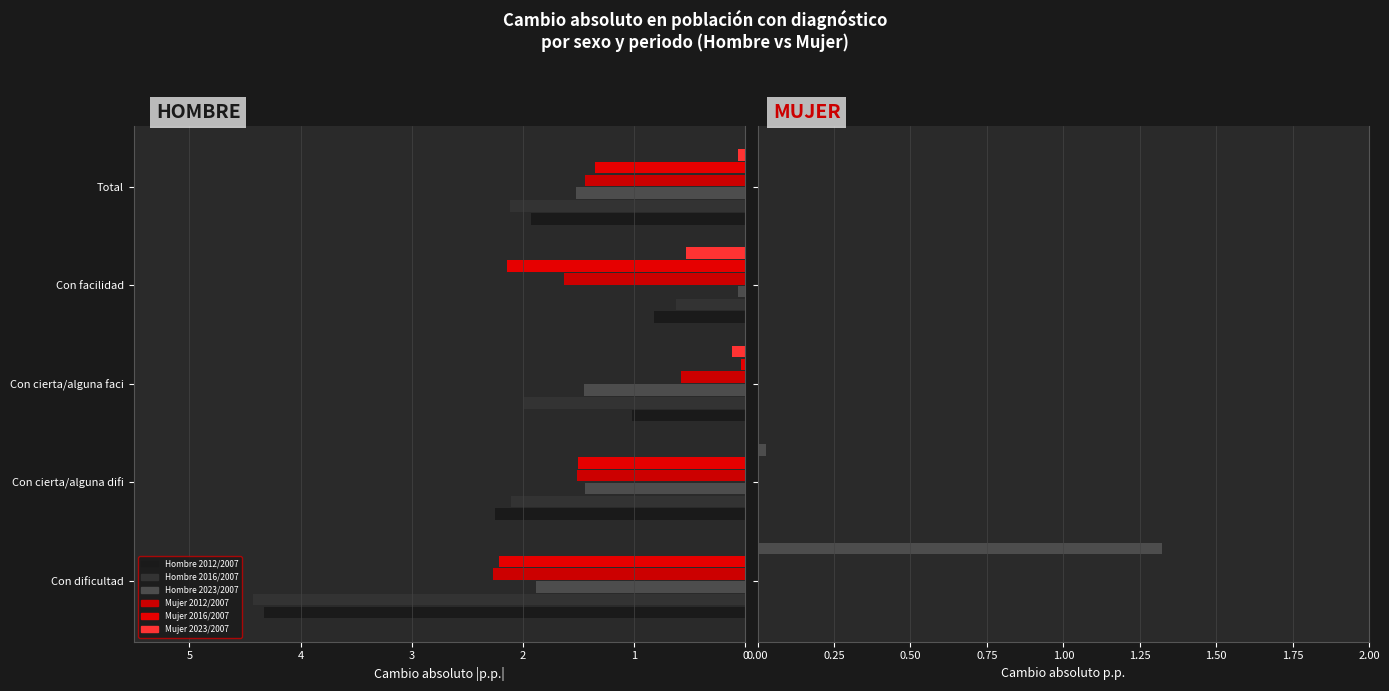

What is the minimum value for Mujer 2016/2007?

0.1